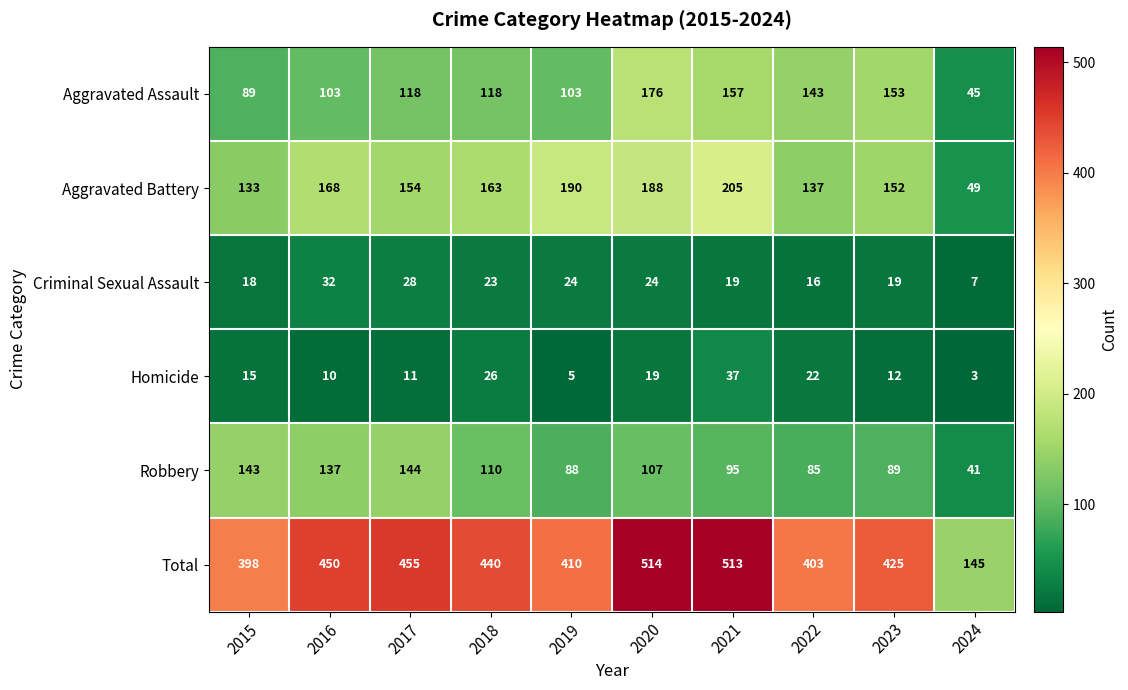

The Aggravated Battery series shows 49 at 2017. True or false?

False